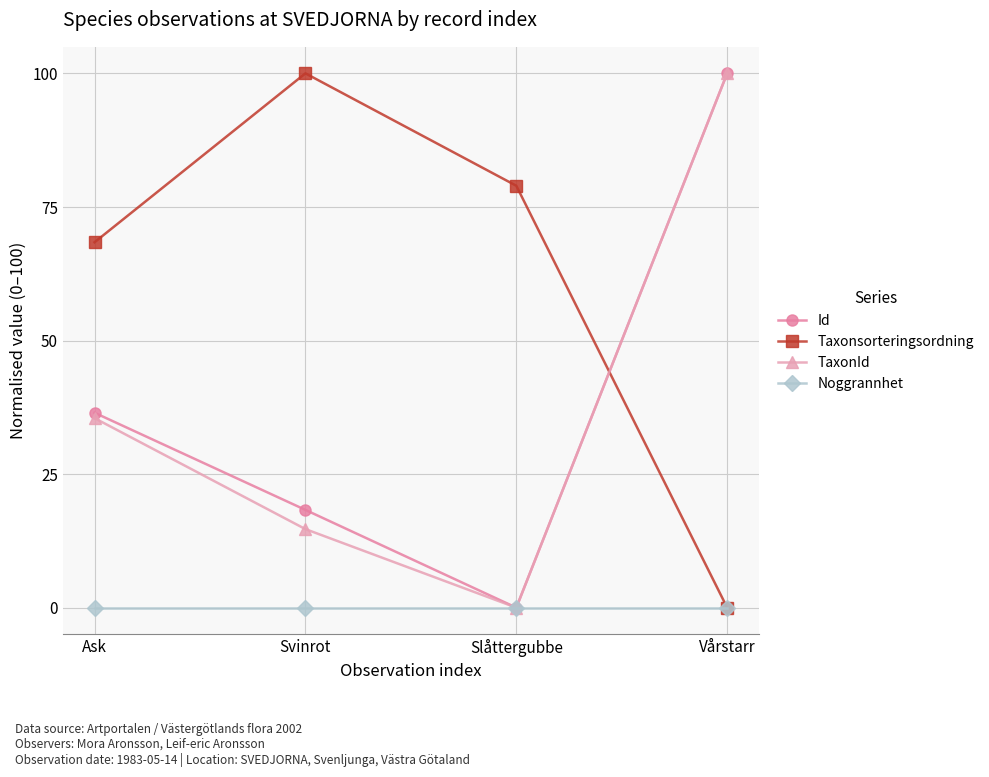

Rank the categories by TaxonId value from lowest to highest.

Slåttergubbe, Svinrot, Ask, Vårstarr